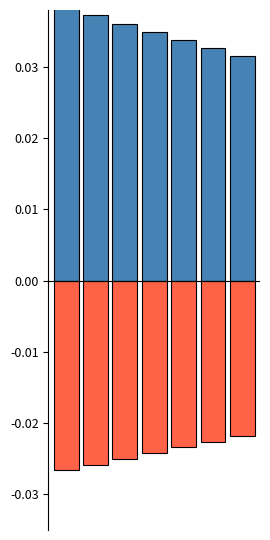

How many bars are there in each group?

2